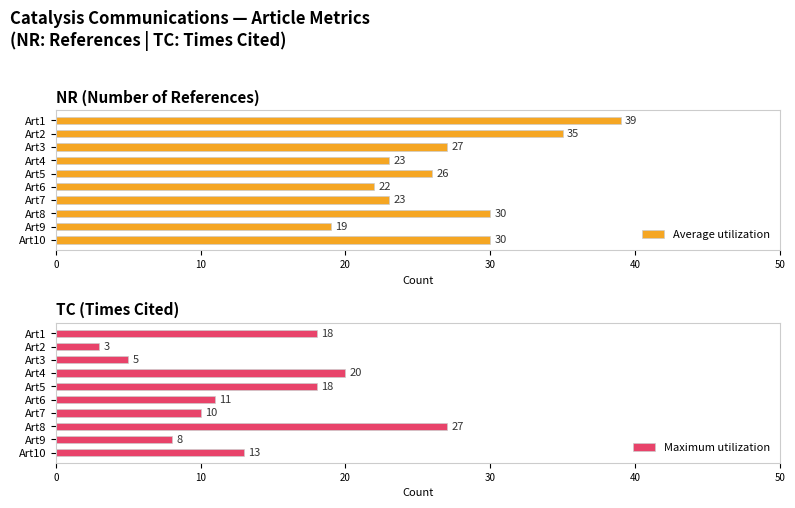

How many bars are there in each group?

2